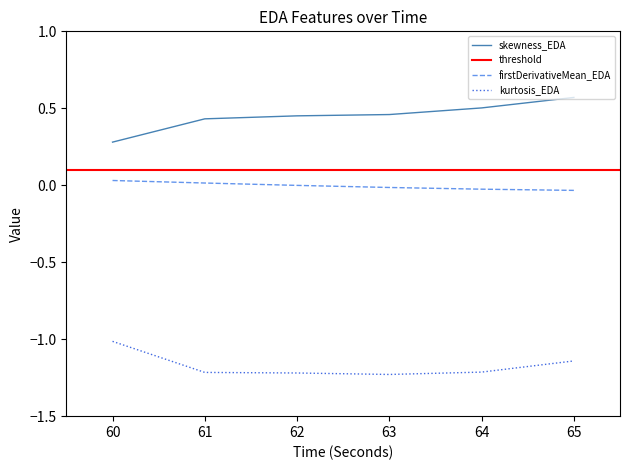

True or false: kurtosis_EDA and firstDerivativeMean_EDA intersect in this chart.

False